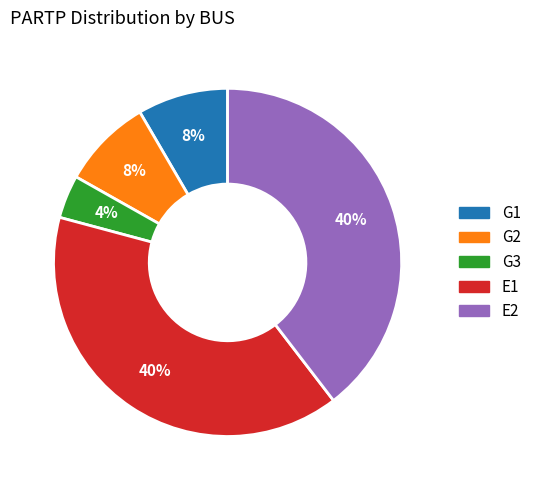

What is the smallest slice in the pie chart?

G3